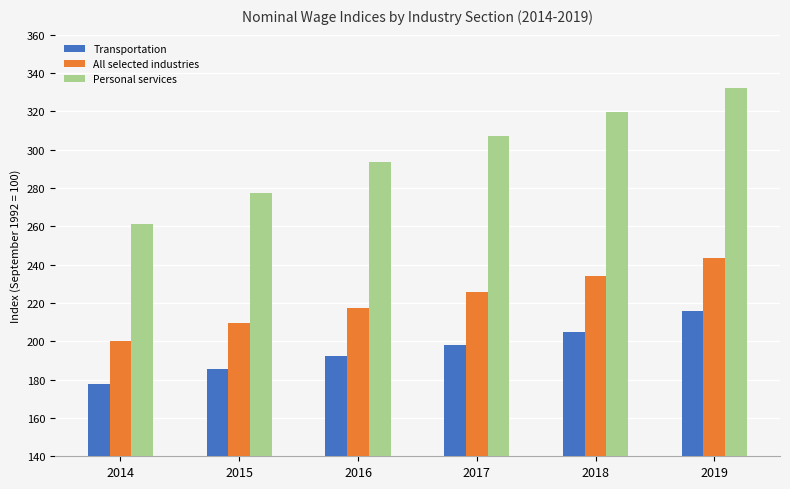

How many groups of bars are there?

6